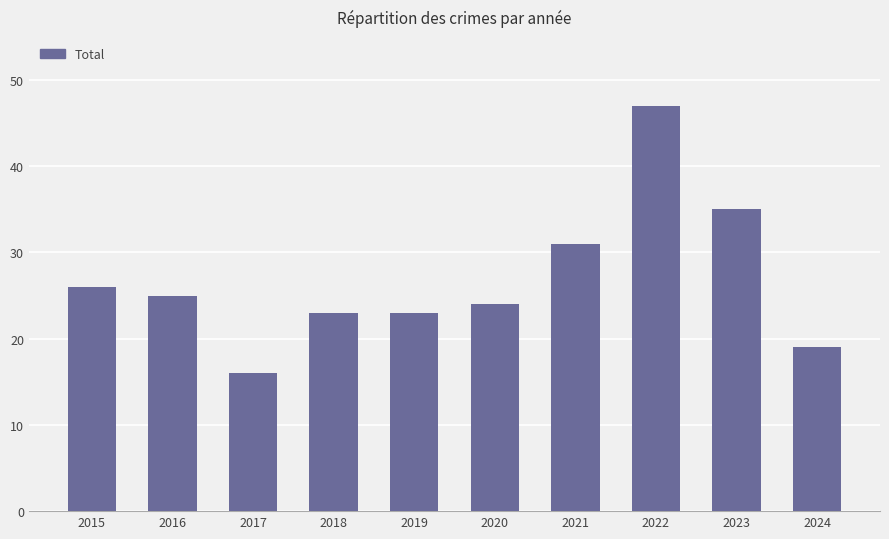

Is it true that the value at 2018 is 23?

True